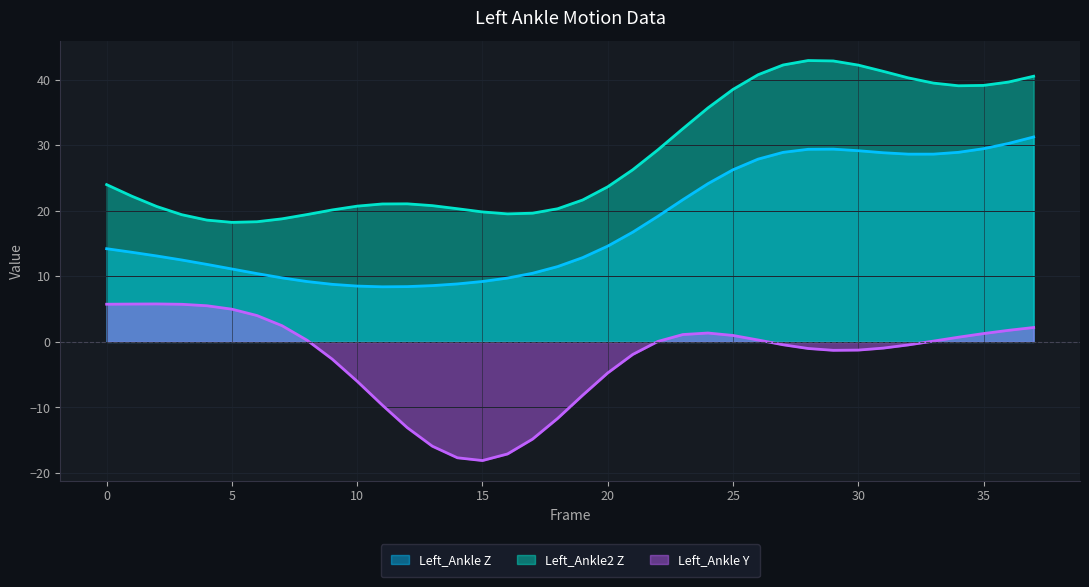

List the series in order of their overall mean, lowest first.

Left_Ankle Y, Left_Ankle Z, Left_Ankle2 Z